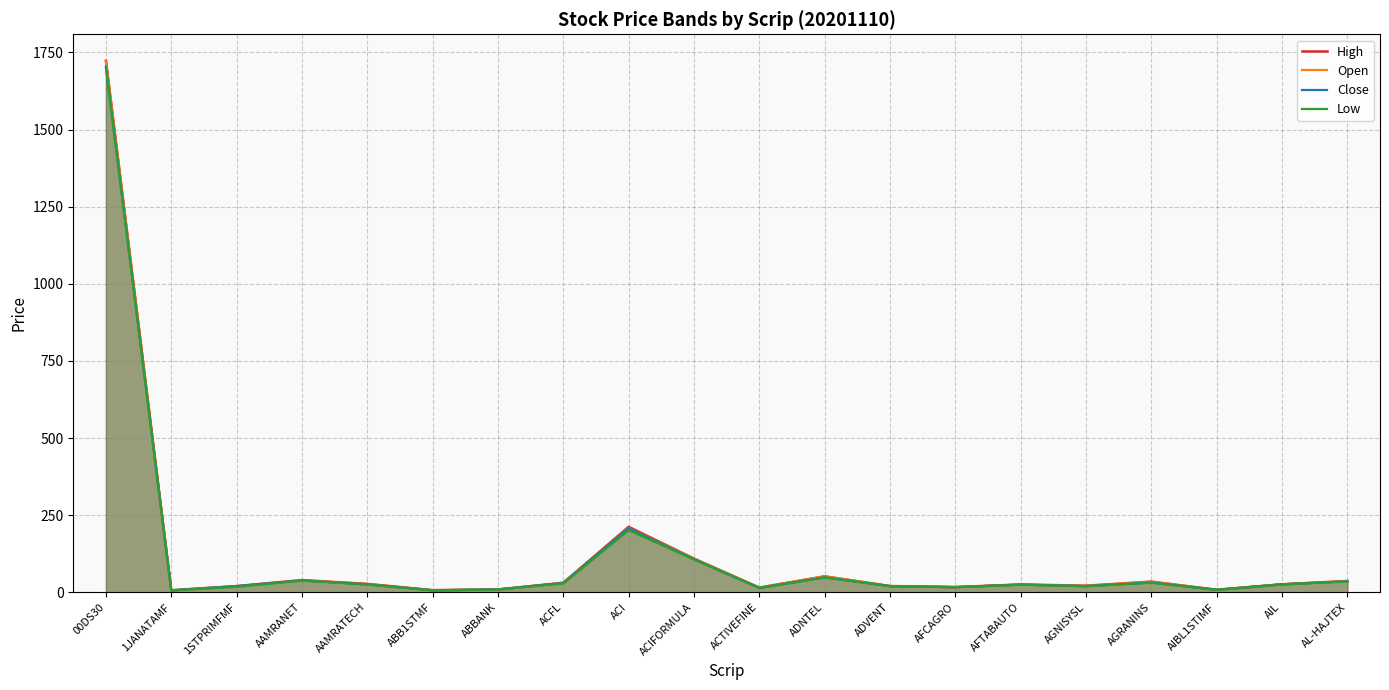

How many data points in Close are above 26?

10